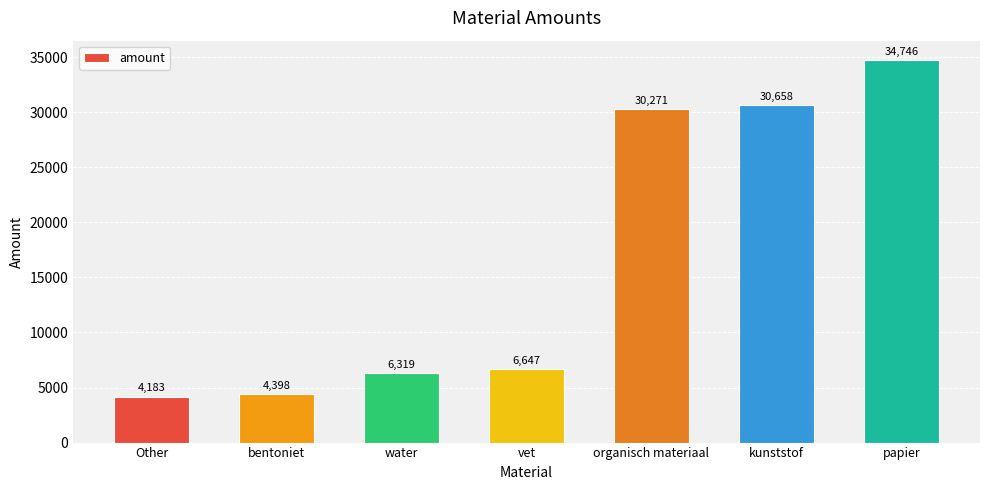

What is the difference between the maximum and second lowest values?

30347.6